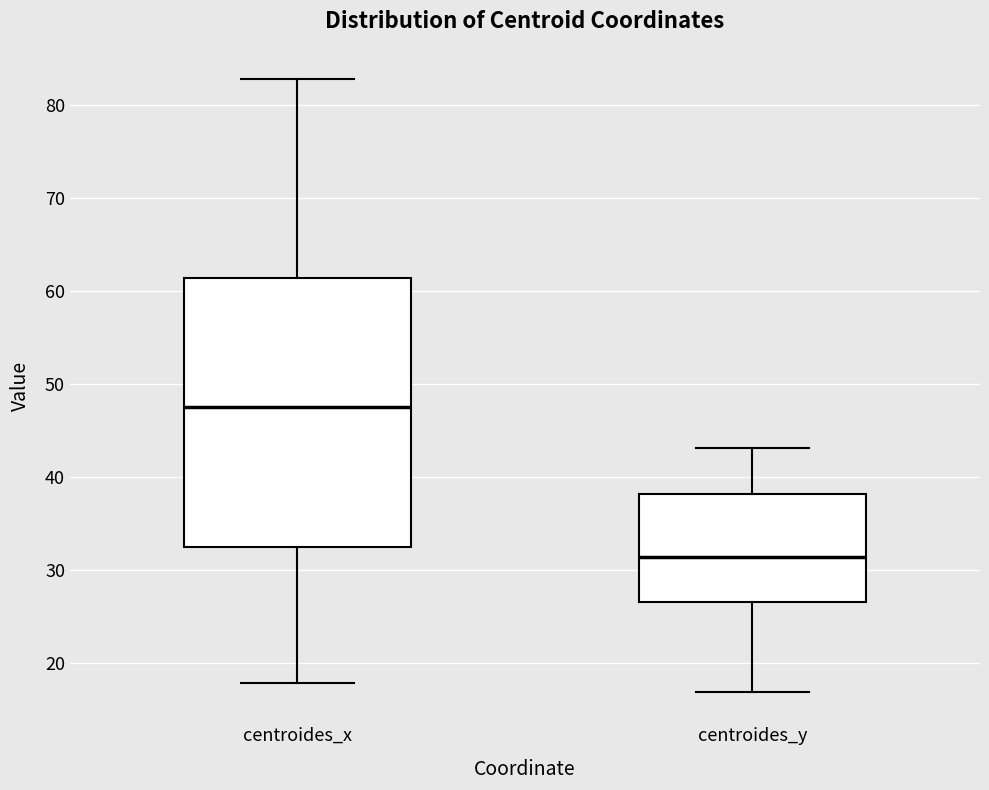

Which box has the highest median line?

centroides_x